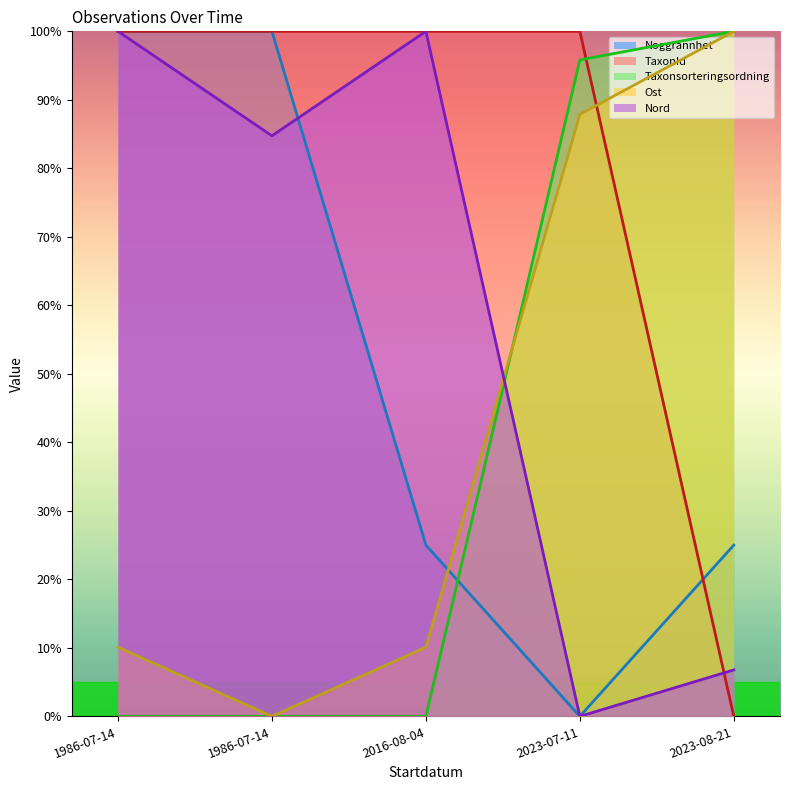

What is the average value of the TaxonId series?

80.0